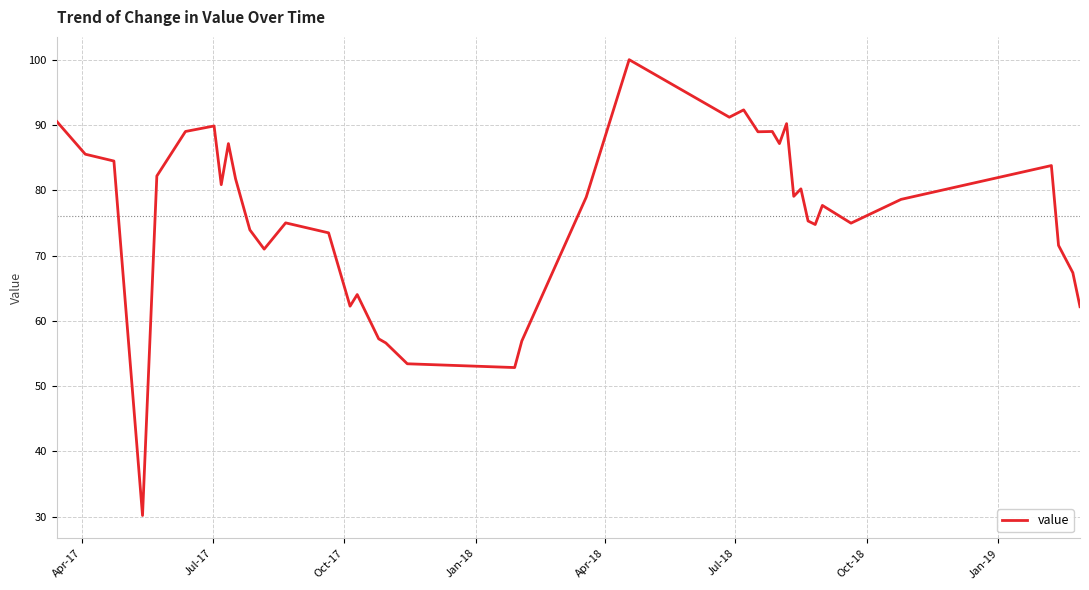

What is the maximum value shown in the chart?

100.0